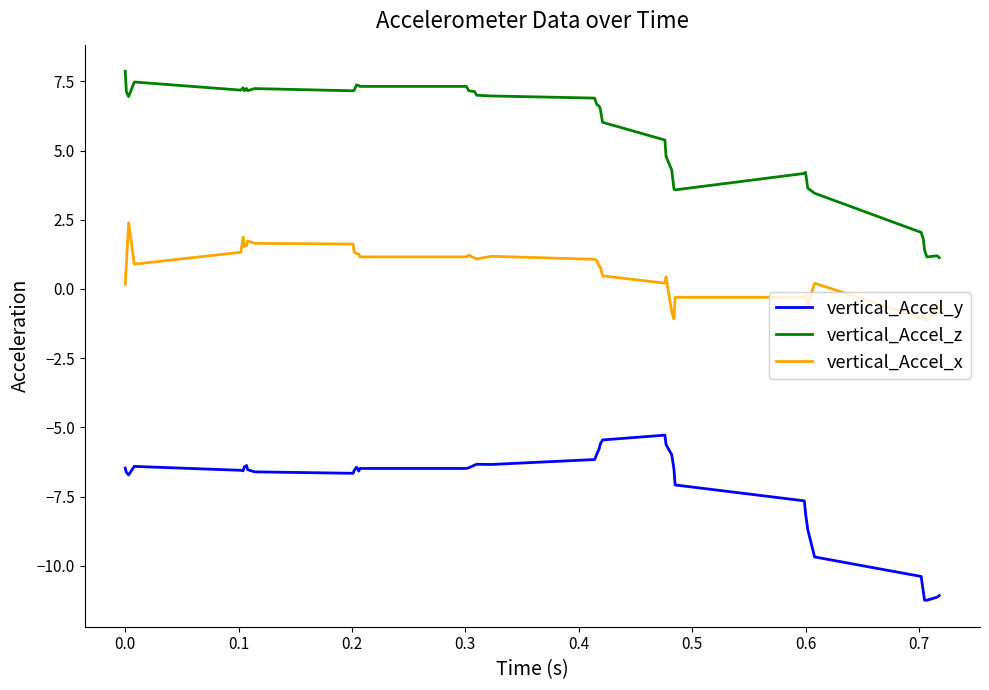

Which series has the largest total across all categories?

vertical_Accel_z